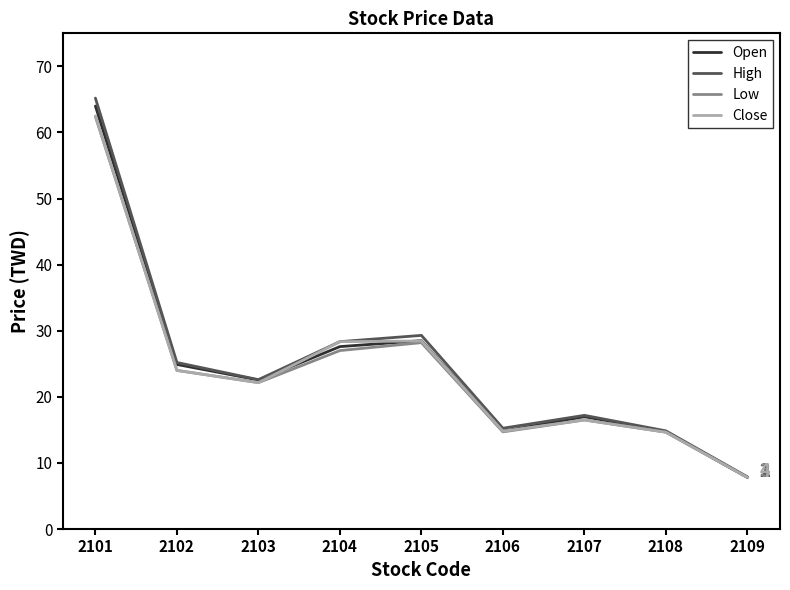

Where is High nearest to the value 36?

2105